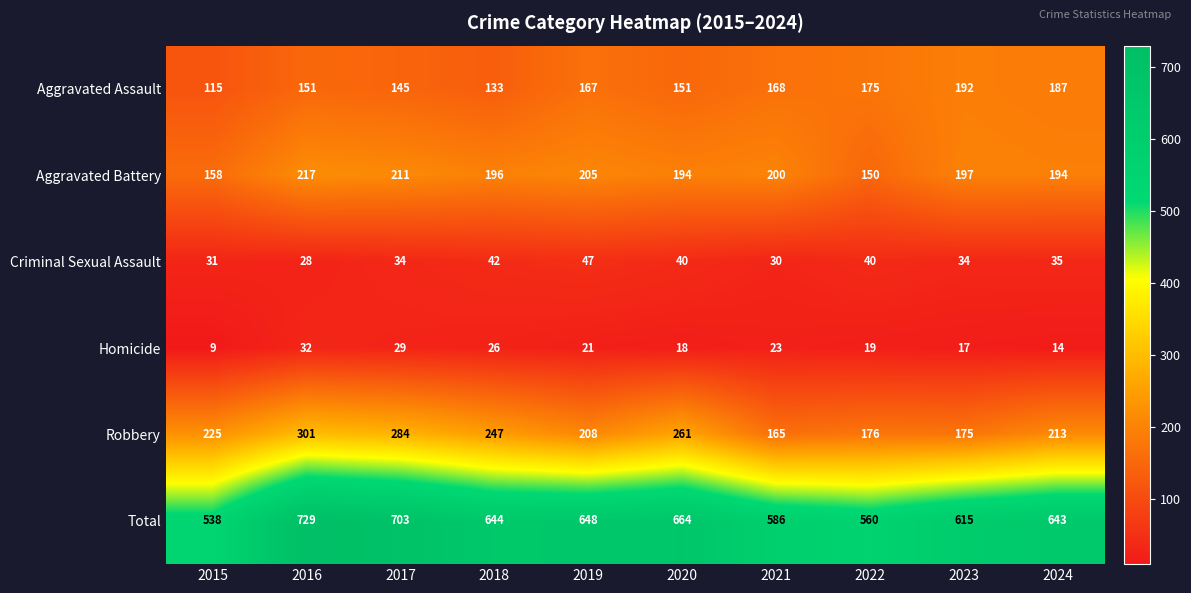

Is it true that Robbery equals 42 at 2021?

False